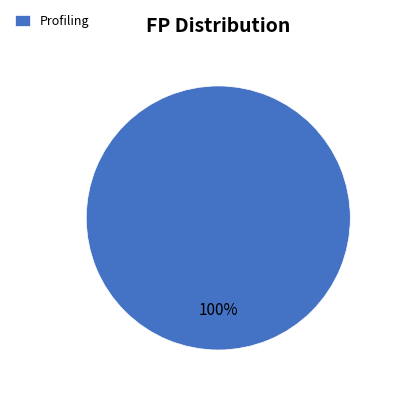

Count the number of slices in the pie.

1